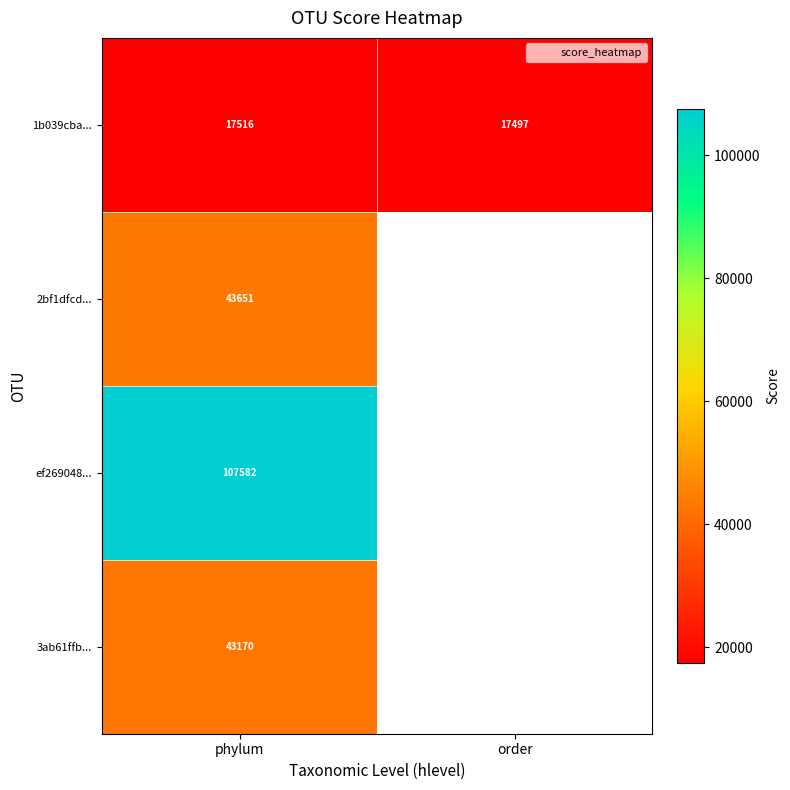

Where is 1b039cba... nearest to the value 17506?

order